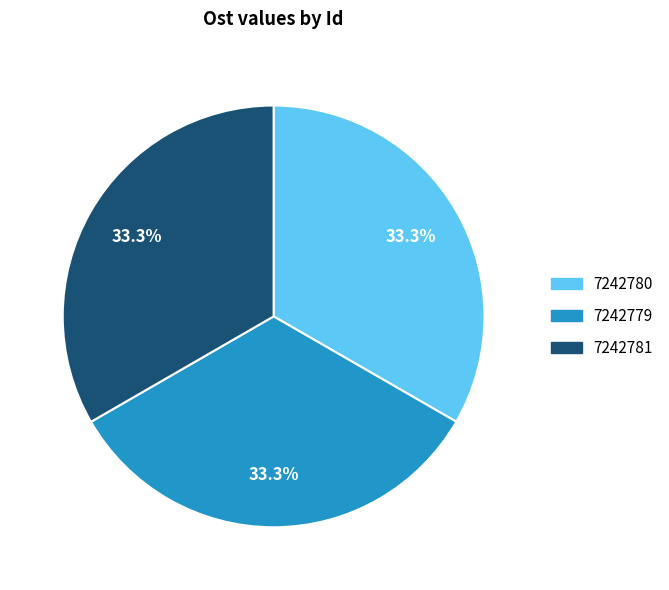

Is it true that 7242781 is 44% of the pie?

False